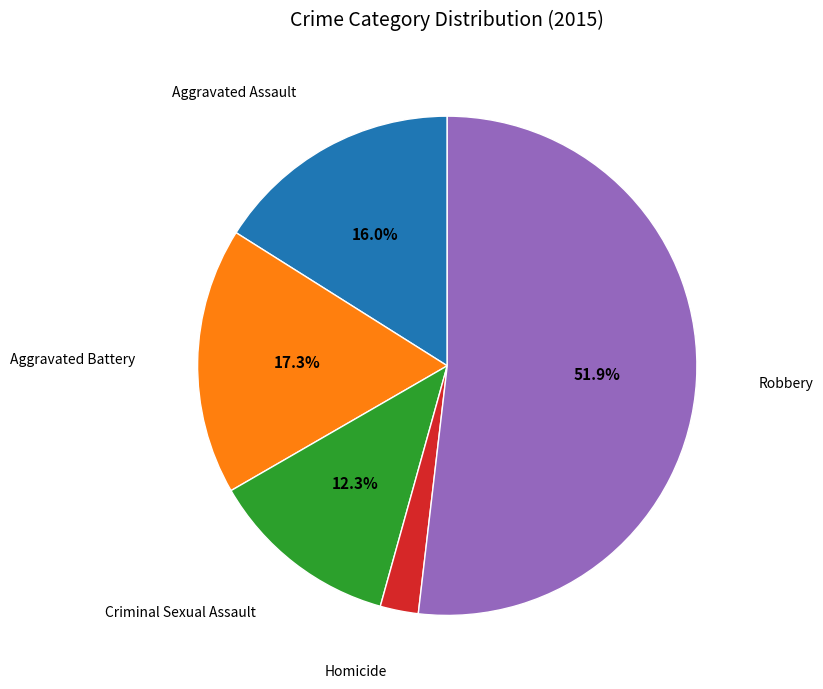

Does any single category account for the majority?

Yes